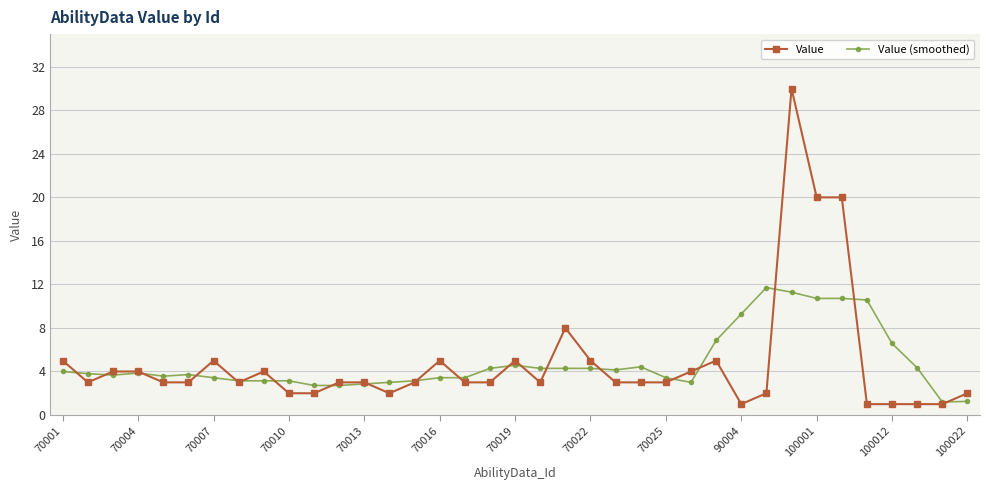

Rank the series by their maximum value, from lowest to highest.

Value (smoothed), Value